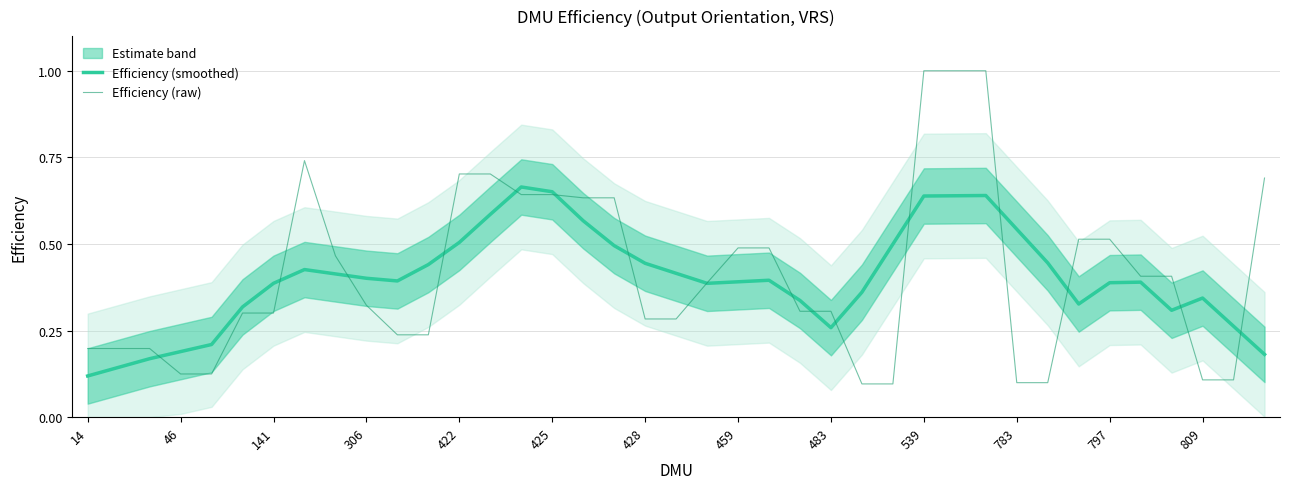

True or false: Efficiency (raw) has a value of 0.1 at 783.

True